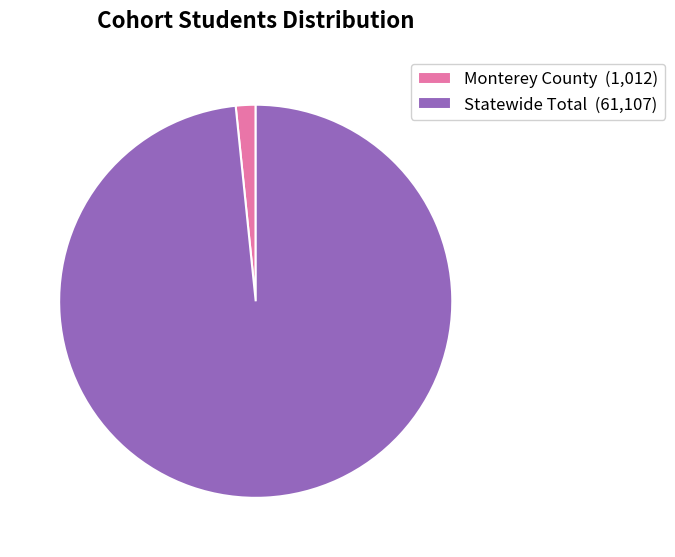

Does Monterey County represent more than half of the total?

No